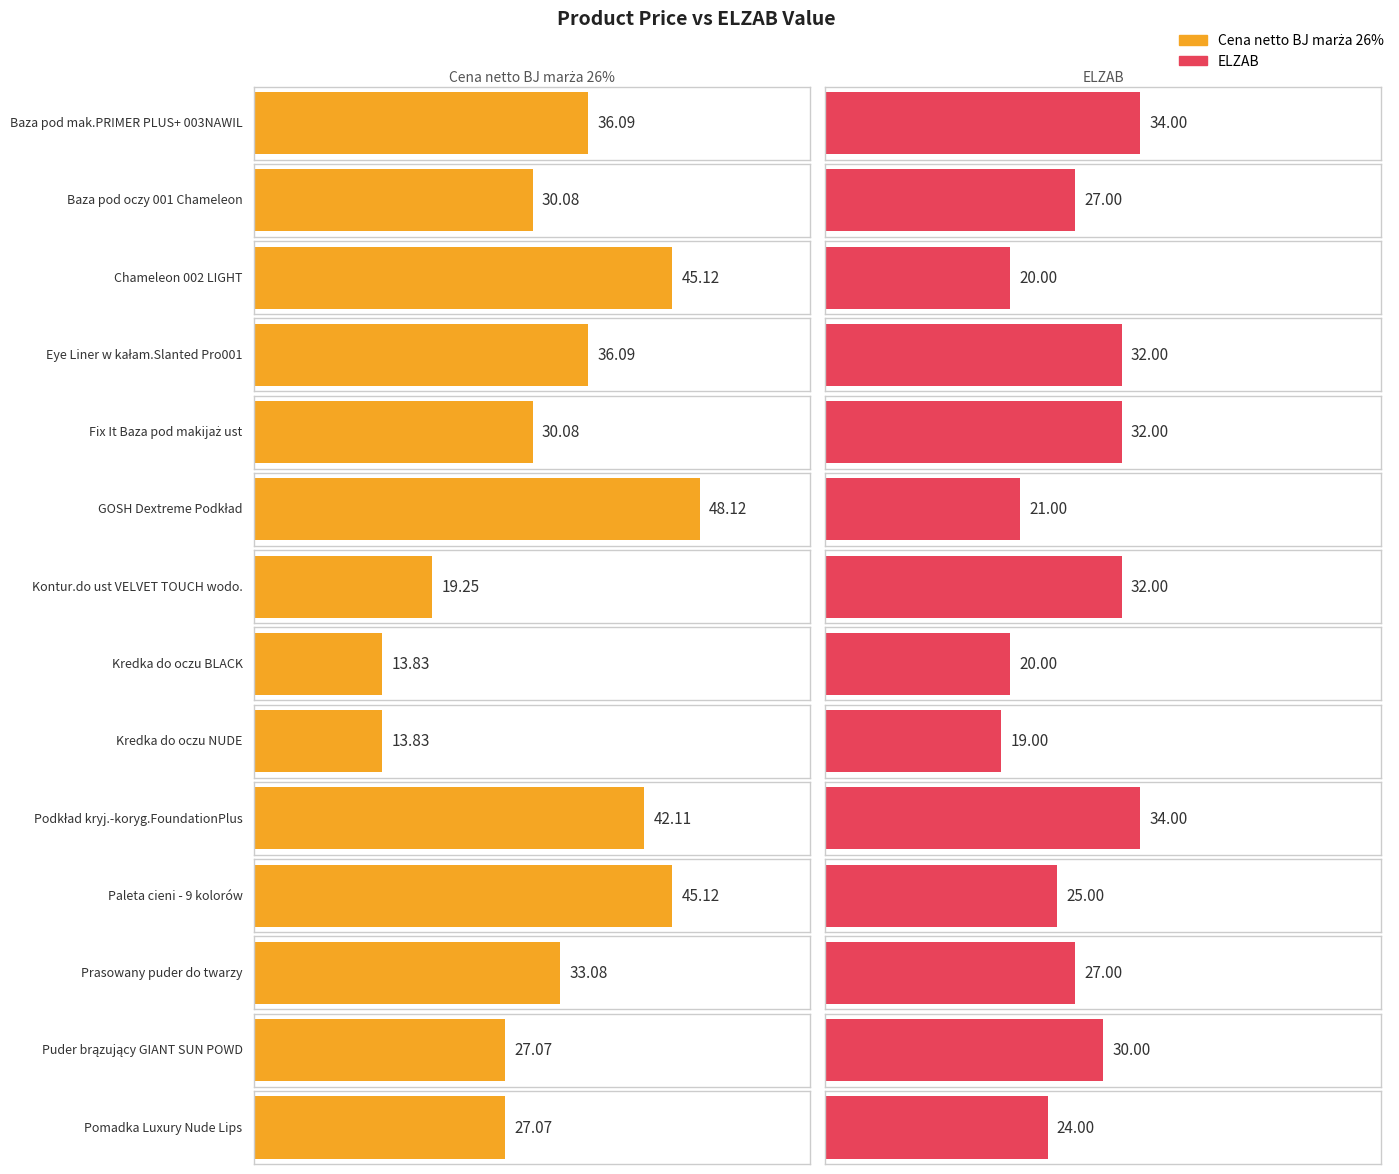

At which label is Maximum utilization closest to 26?

Baza pod oczy 001 Chameleon